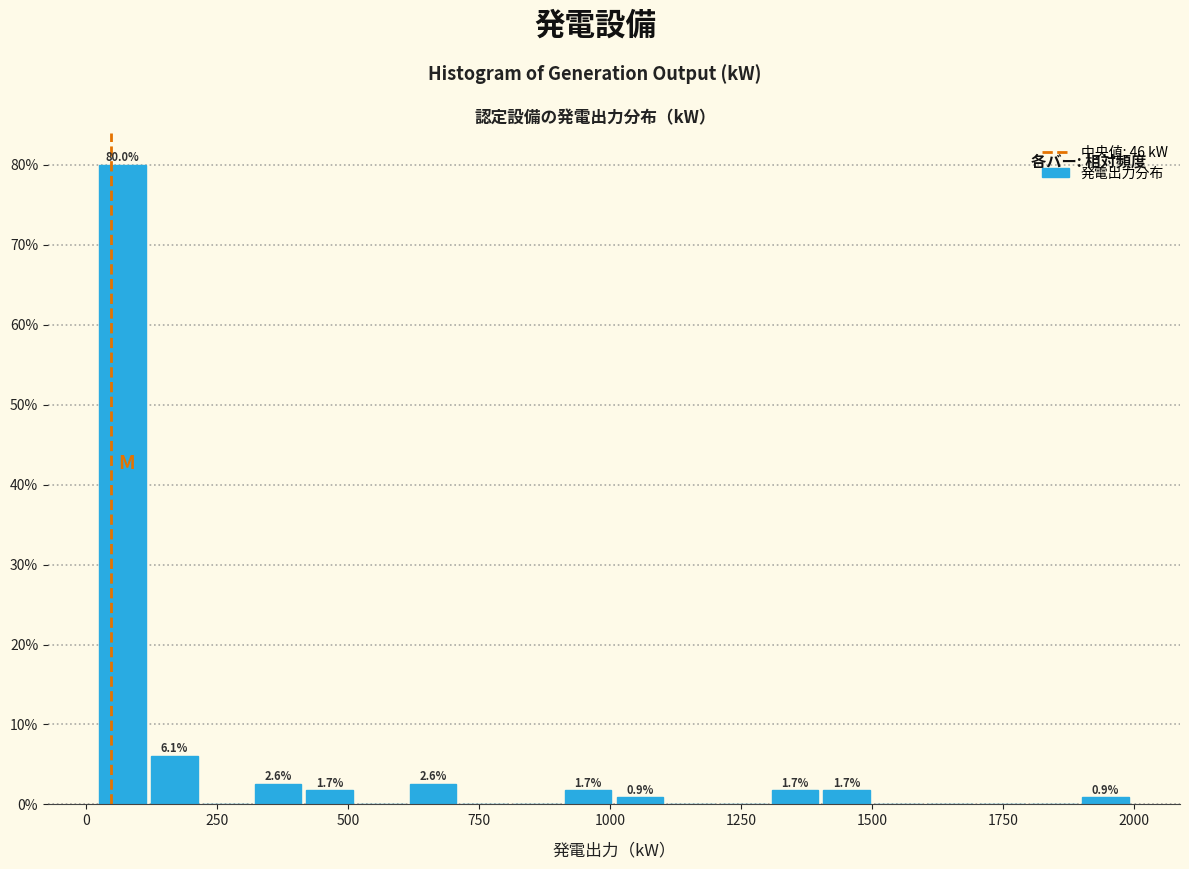

Read against the x-axis, roughly where is the centre of the tallest bar?

50